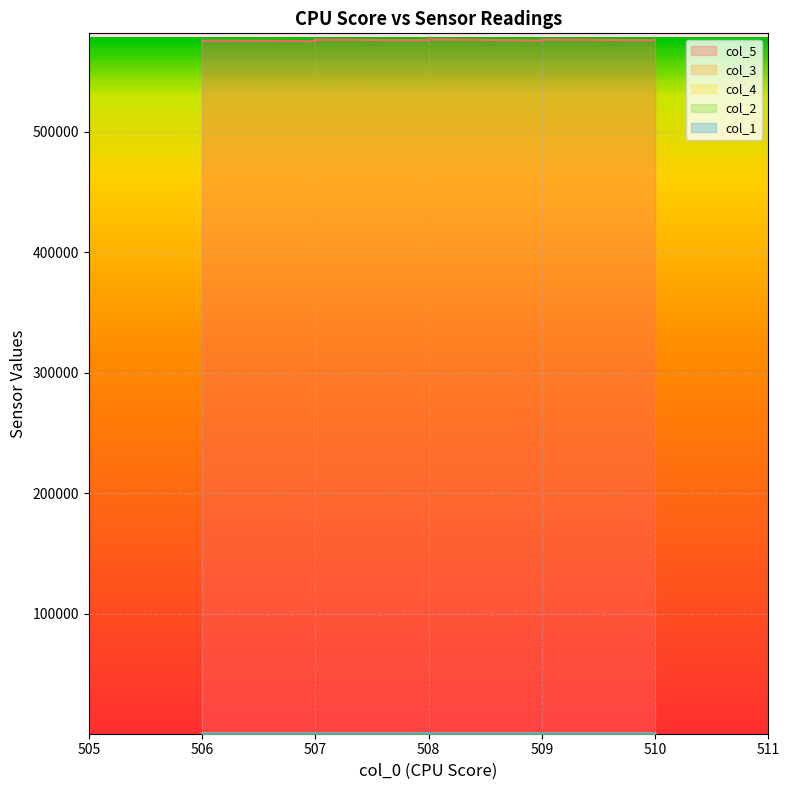

What is the difference between the maximum and minimum values in the col_5 series?

1339